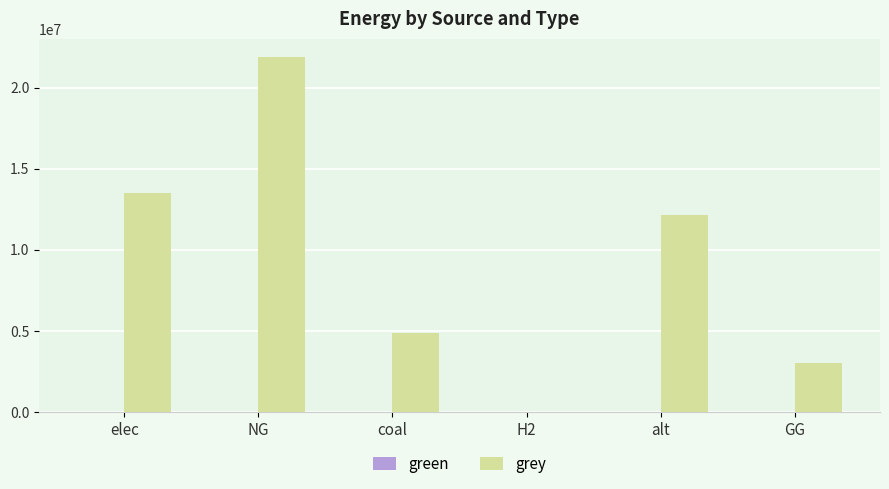

What is the sum of all values?

55487679.9